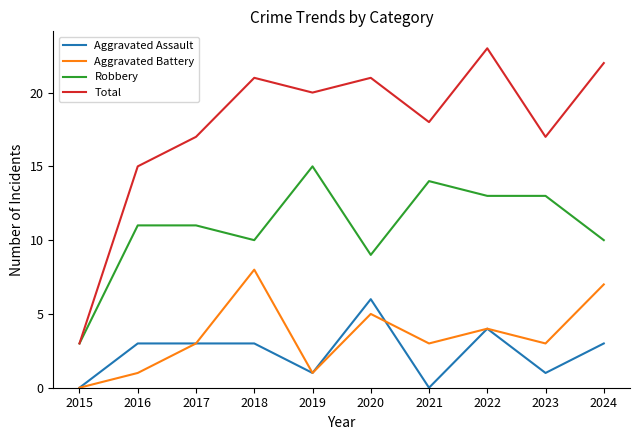

How many interior local valleys does the Aggravated Battery series have?

3